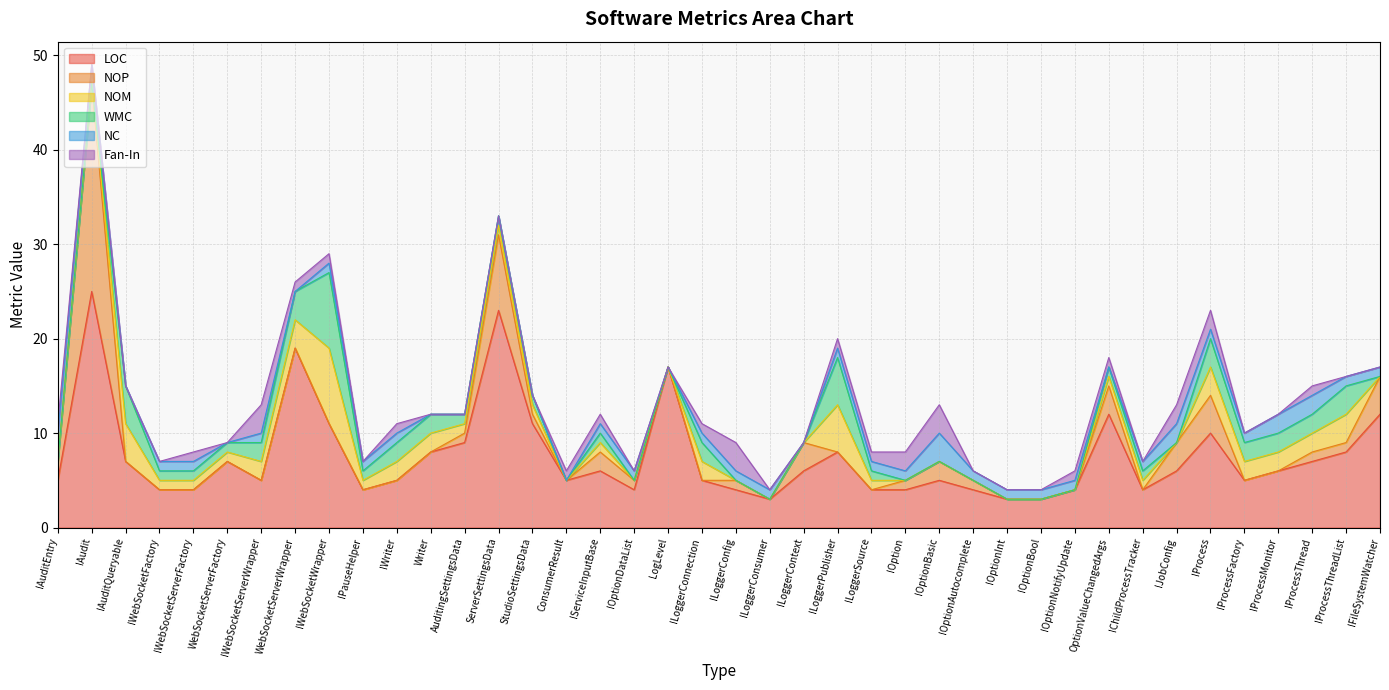

Where is NOM nearest to the value 4?

IAuditQueryable